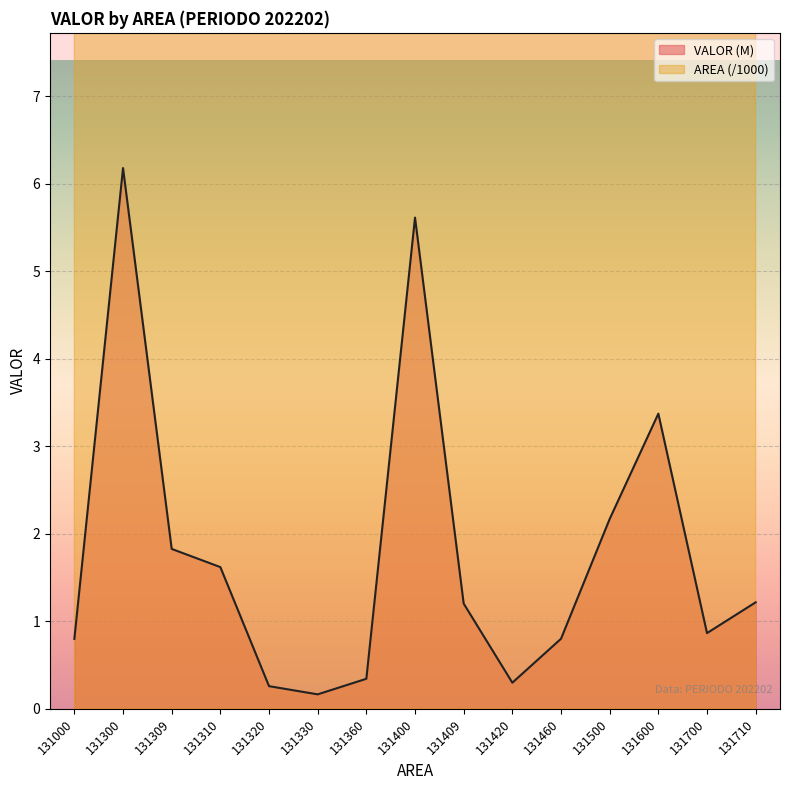

Where does the VALOR (M) series first go above 1?

131300